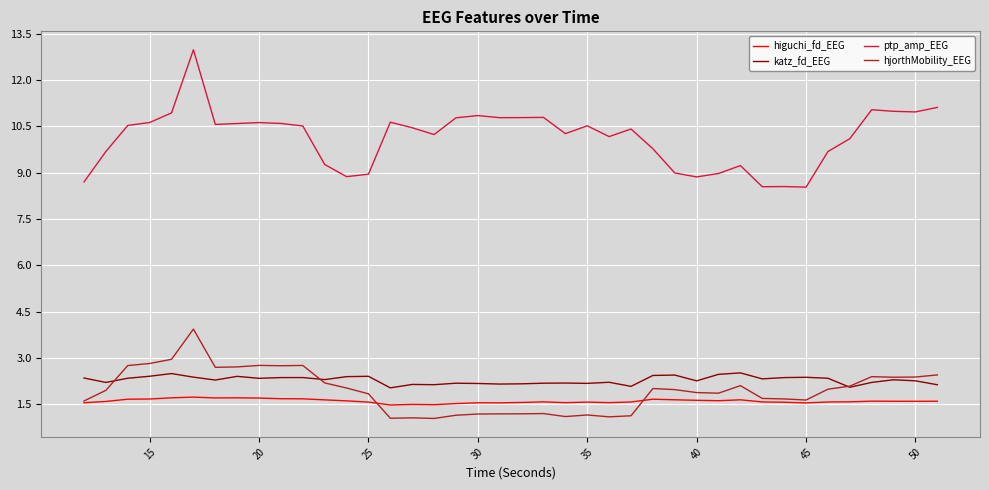

What is the lowest value of the ptp_amp_EEG series?

8.5